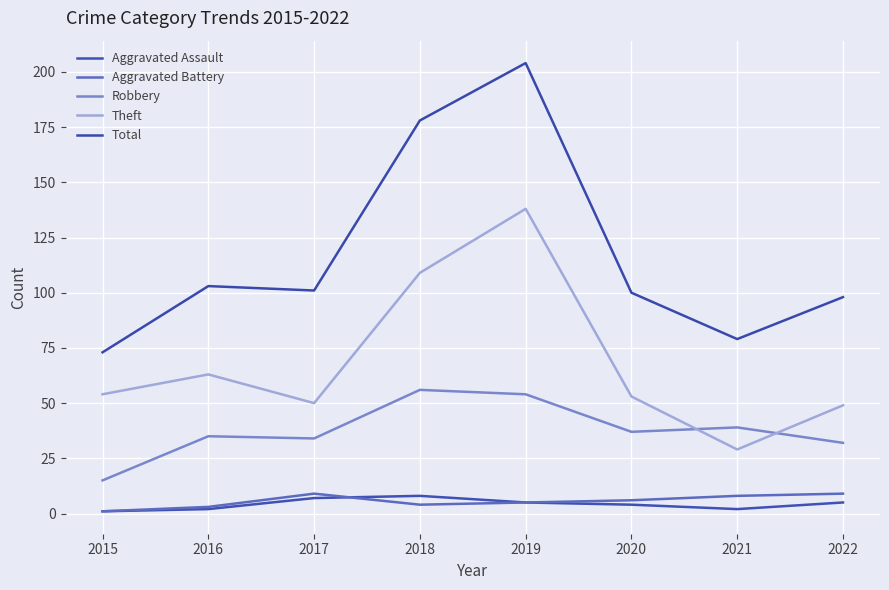

What is the difference between the highest and lowest values at 2021?

77